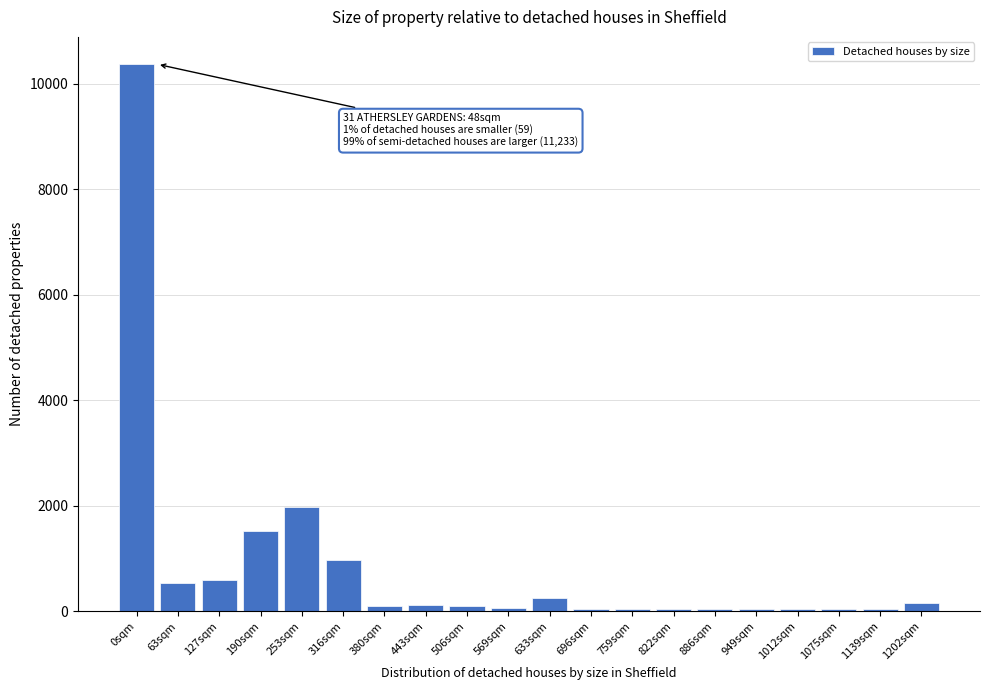

True or false: the data shows 10365 at 0sqm.

True